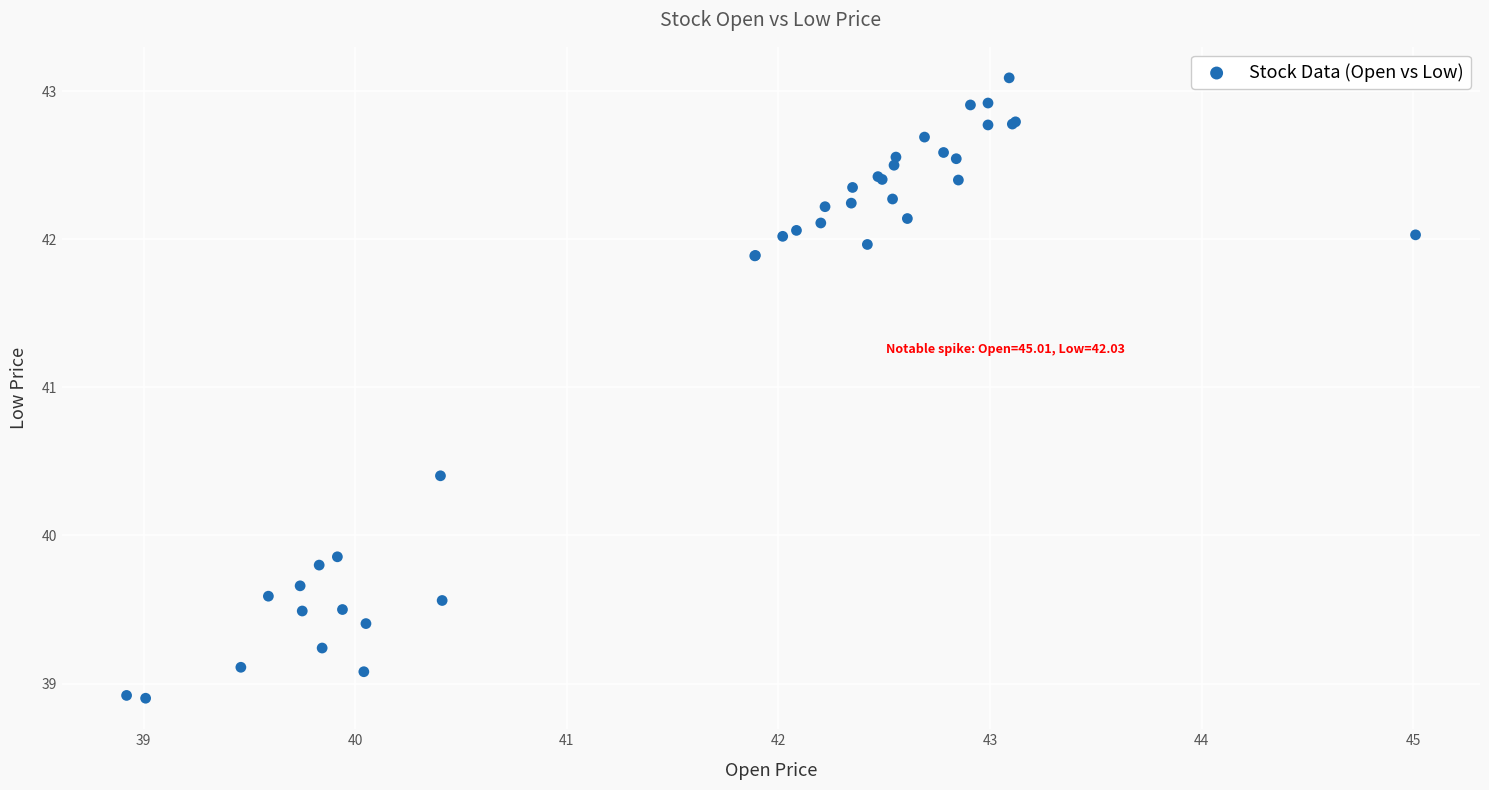

What Y value in the scatter plot is closest to 40?

39.9